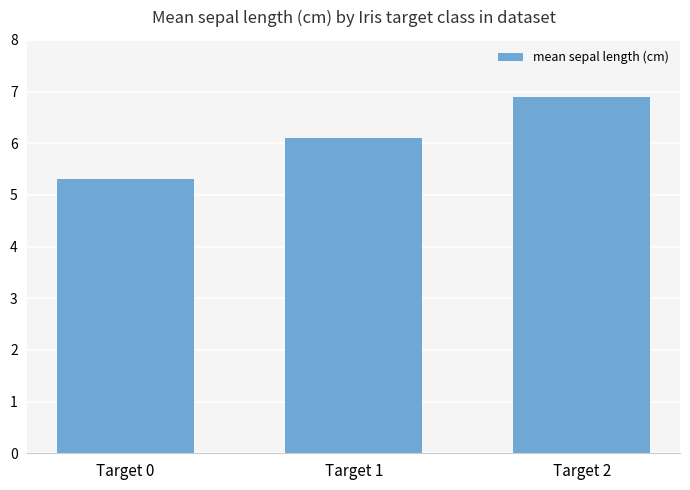

Approximately how many times larger is the value at Target 0 compared to Target 1?

0.9